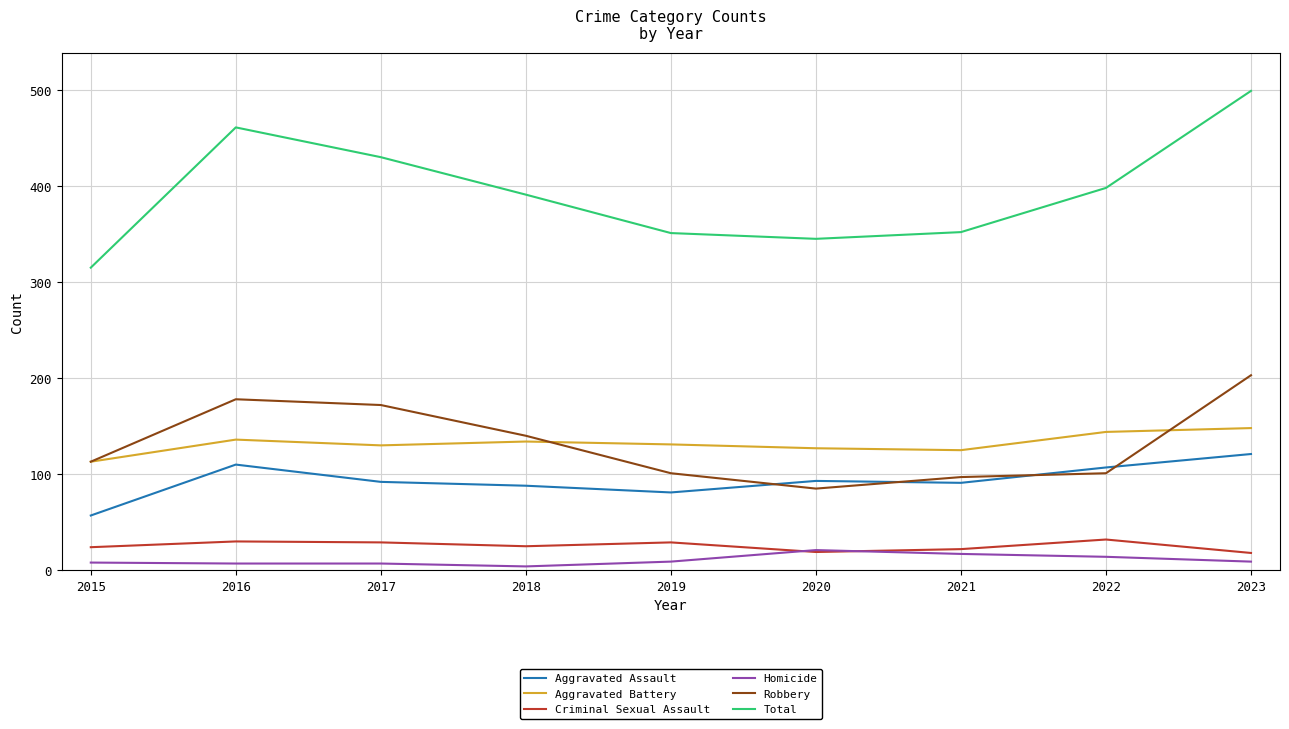

What is the maximum value for Total?

499